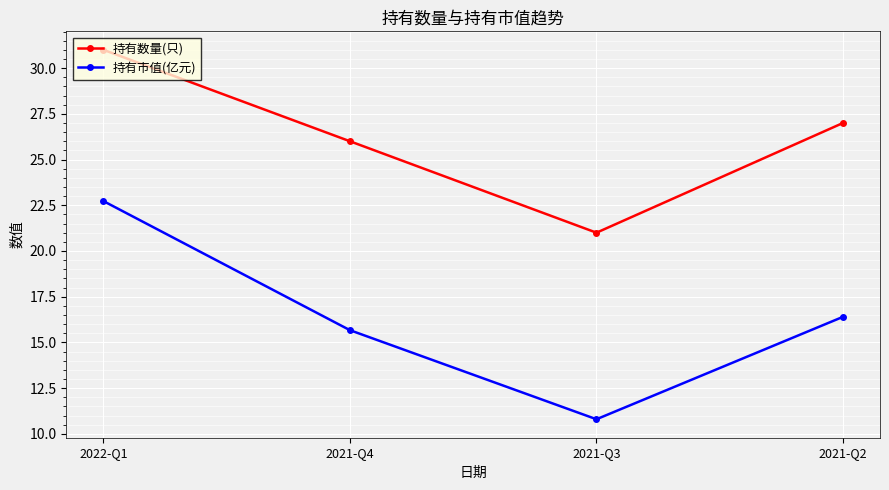

What position from the right is 2022-Q1?

4